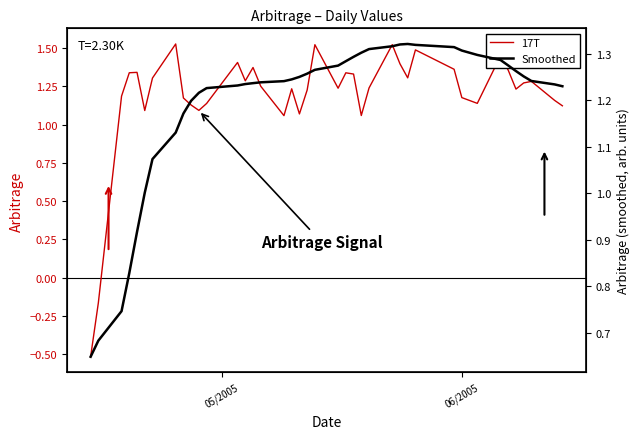

What are all the series names shown in the legend?

17T, Smoothed